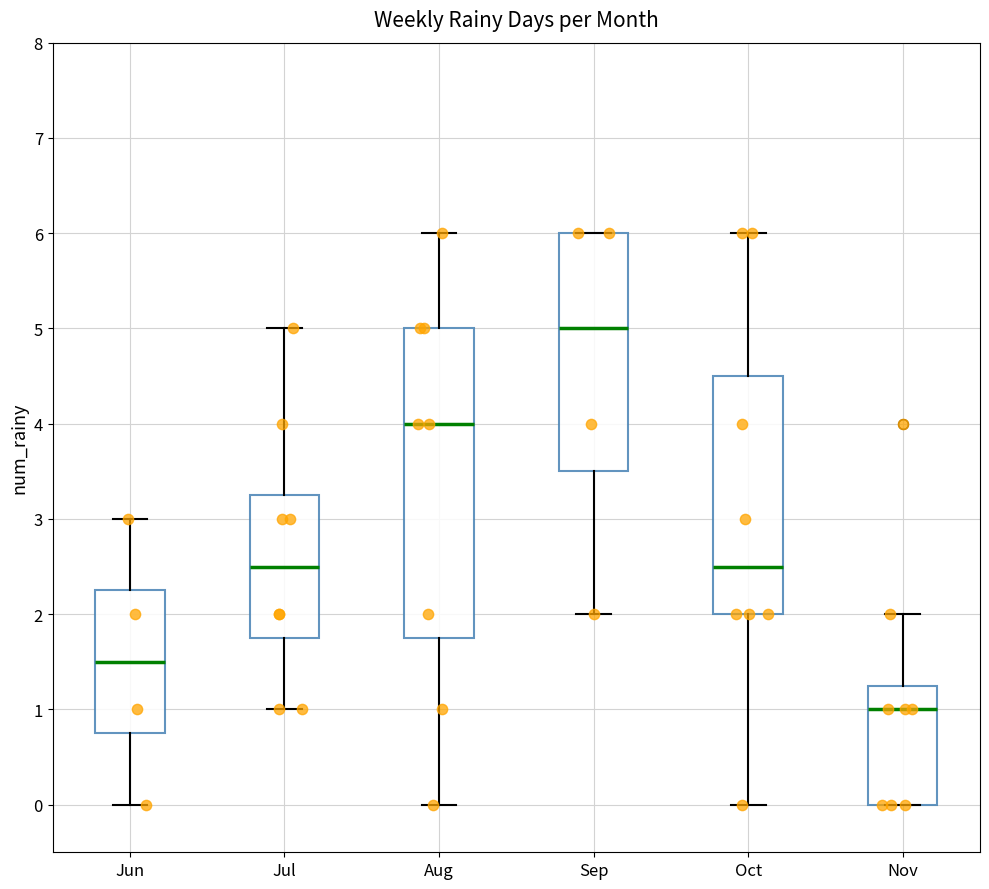

Which box has the highest median line?

Sep